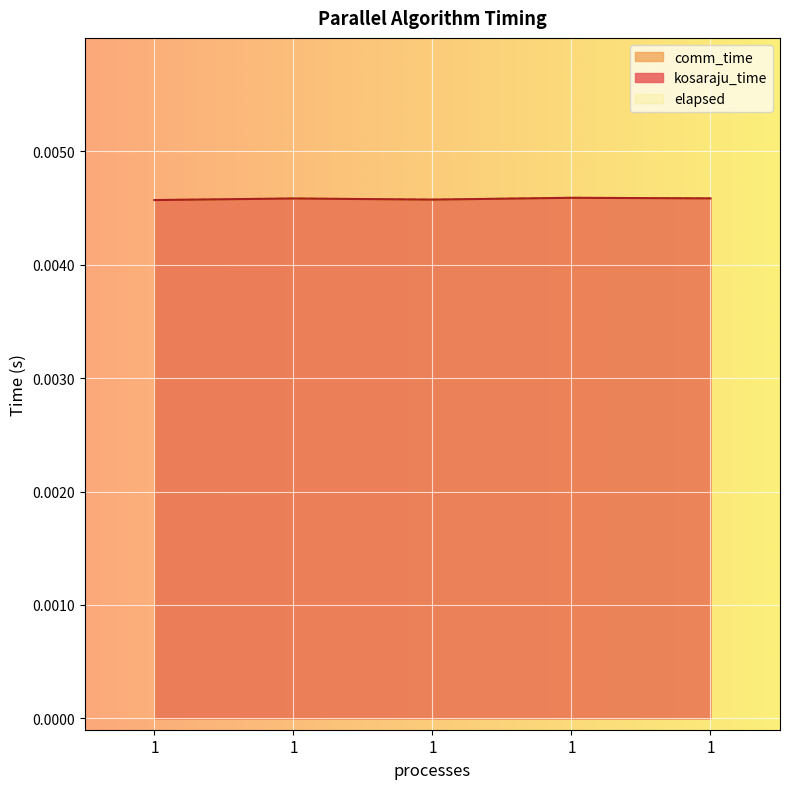

Does the chart display data point markers on the line(s)?

No